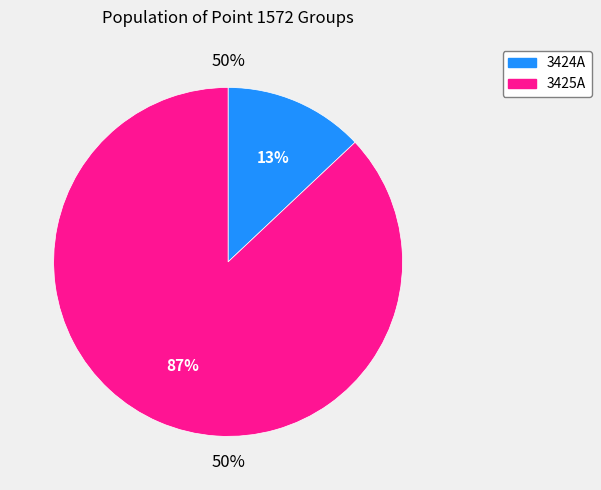

True or false: 3425A accounts for 1% of the total.

False